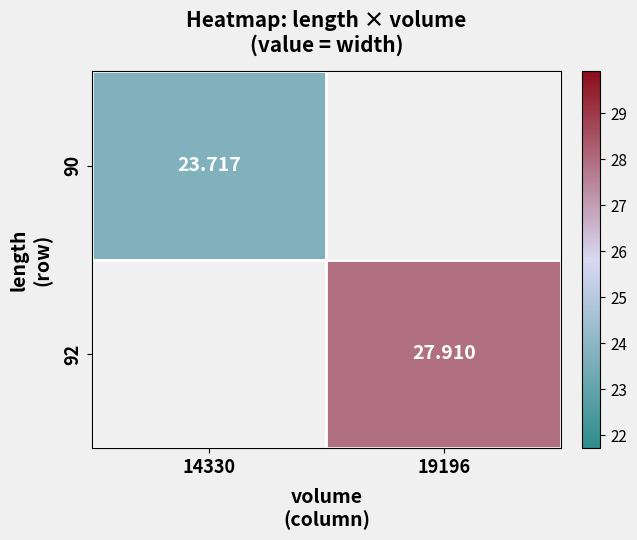

What is the smallest value displayed?

23.7